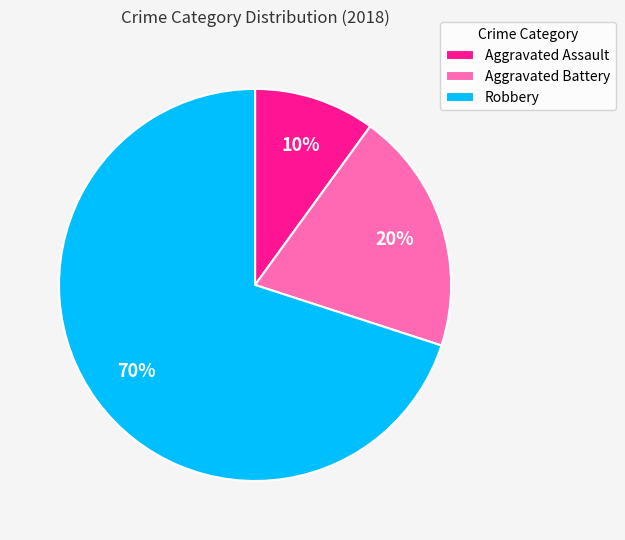

Rank the categories by value from highest to lowest.

Robbery, Aggravated Battery, Aggravated Assault